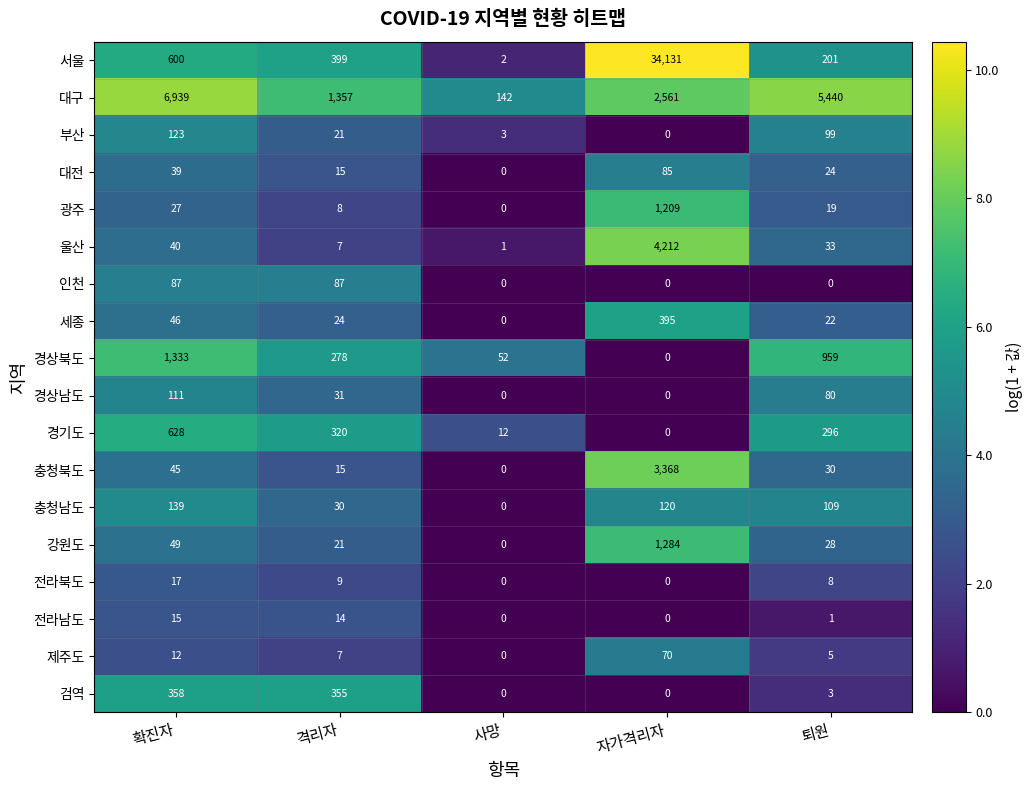

Rank the categories by 대구 value from highest to lowest.

확진자, 퇴원, 자가격리자, 격리자, 사망